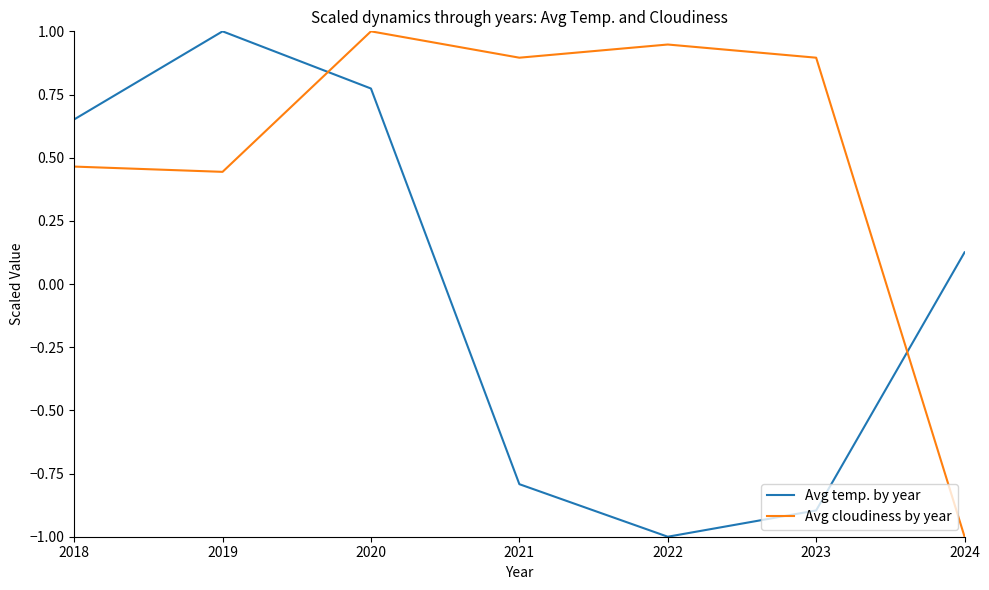

Between 2018 and 2024, which series saw the biggest shift?

Avg cloudiness by year